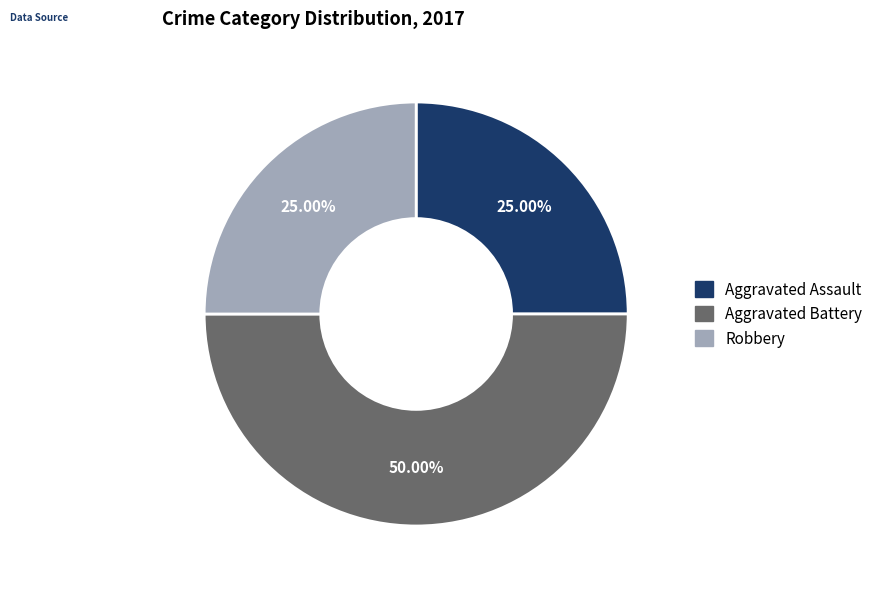

Count the number of slices in the pie.

3